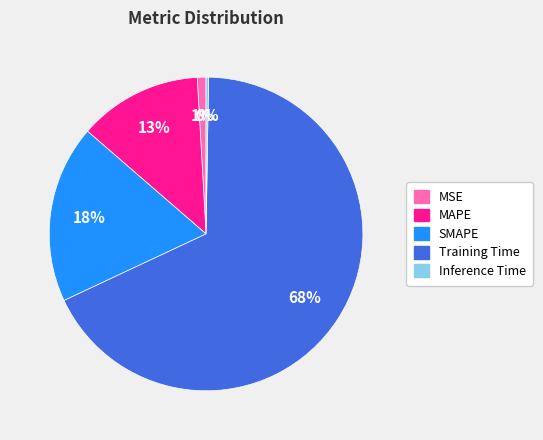

Is there a majority slice in this chart?

Yes